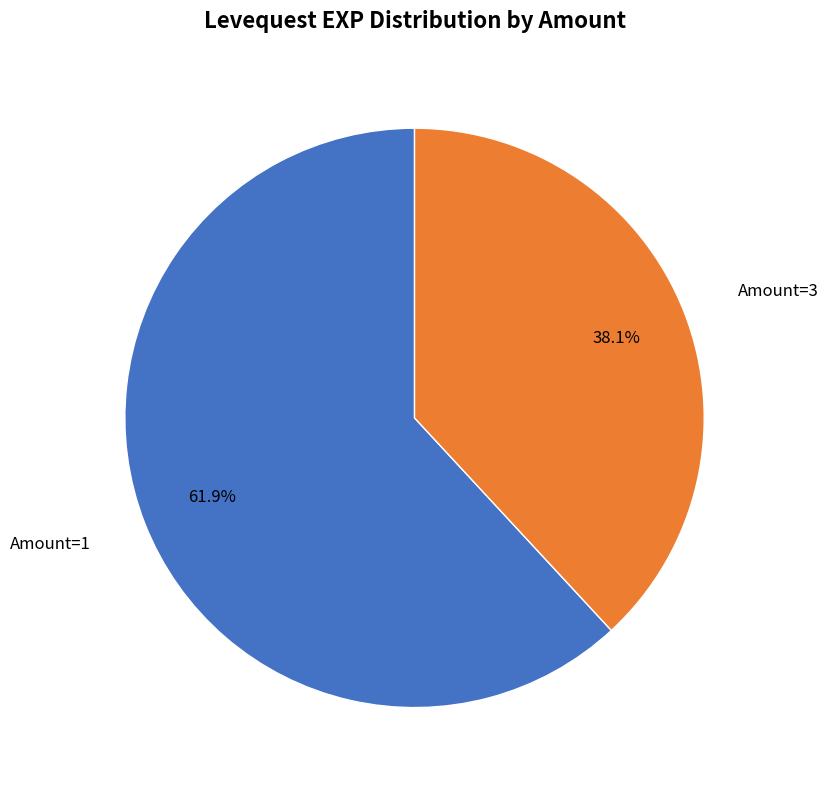

Does any single category account for the majority?

Yes